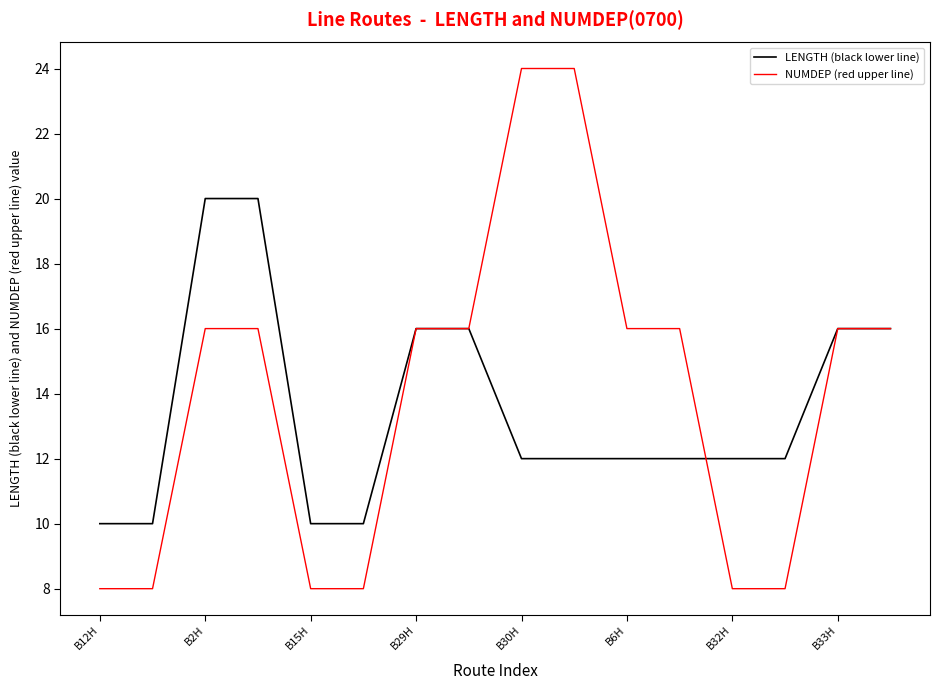

What is the maximum value for NUMDEP (red upper line)?

24